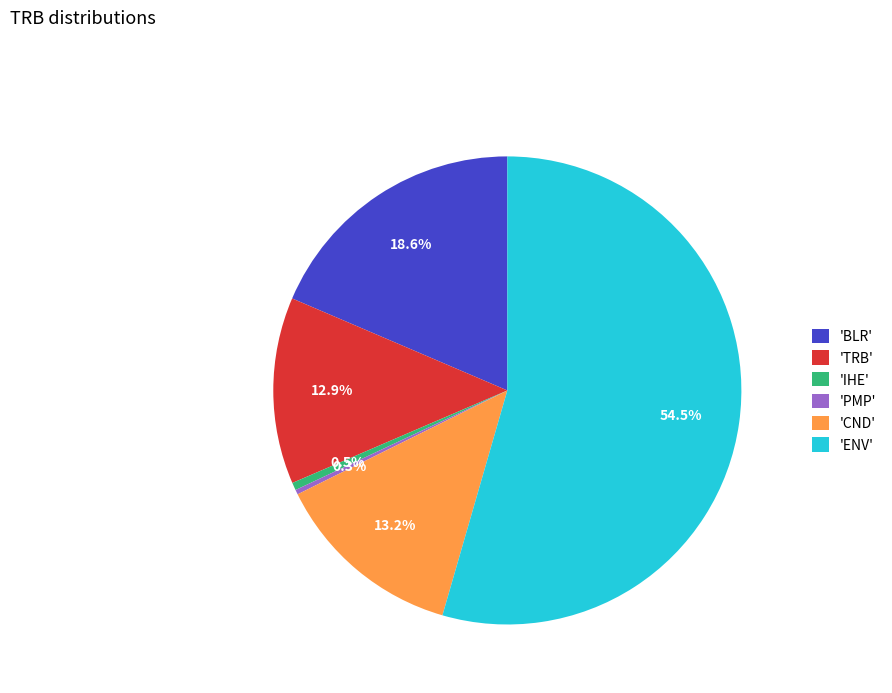

Which slice represents more than half of the pie?

'ENV'